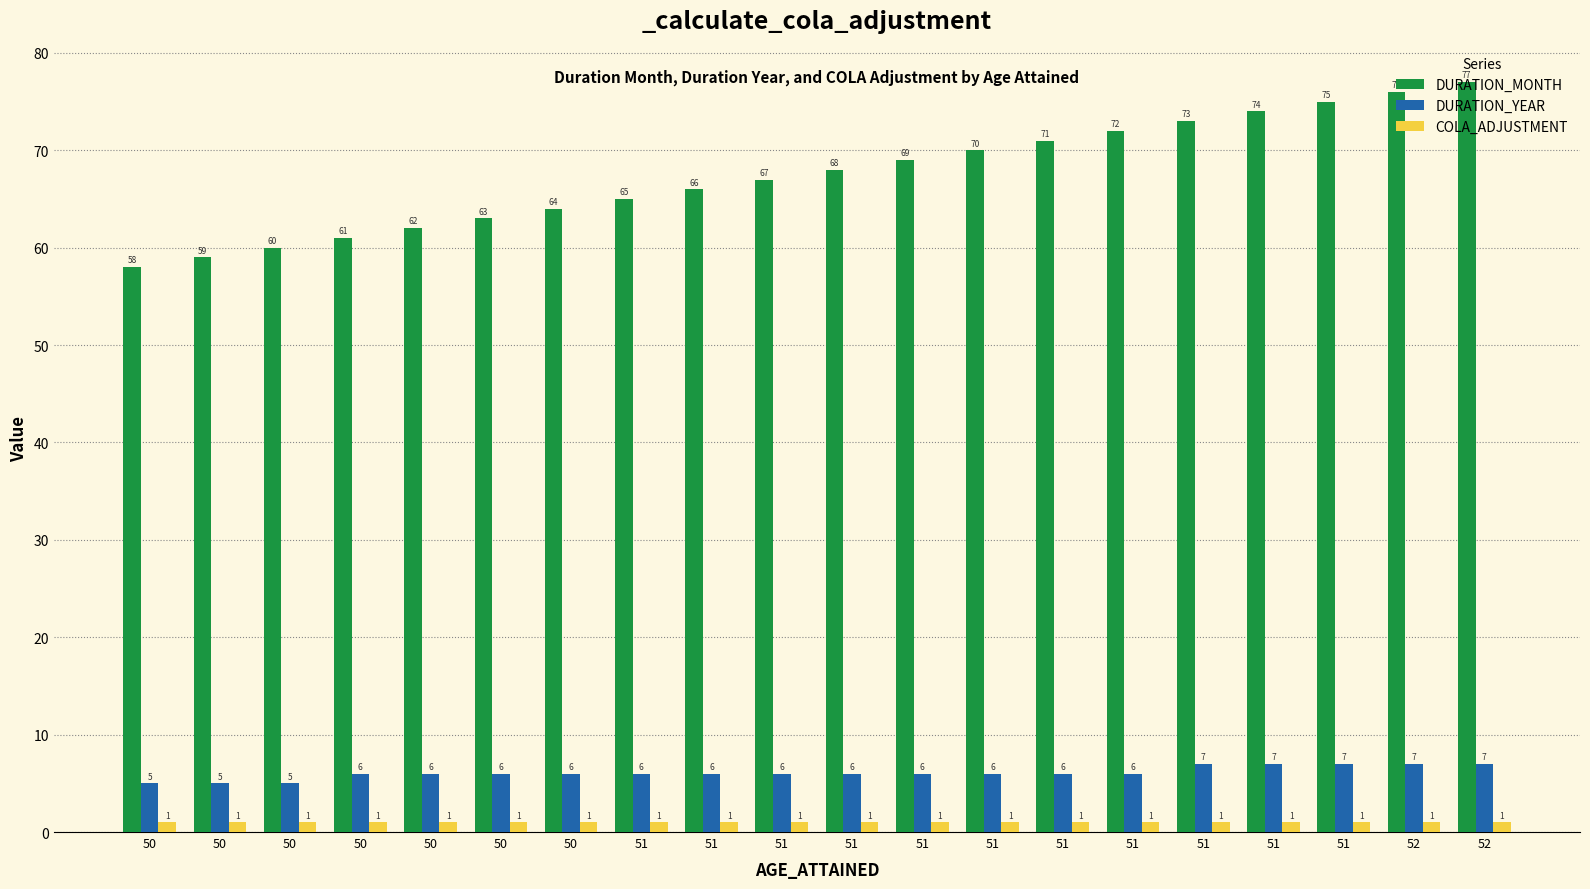

The DURATION_MONTH series shows 74 at 51. True or false?

True